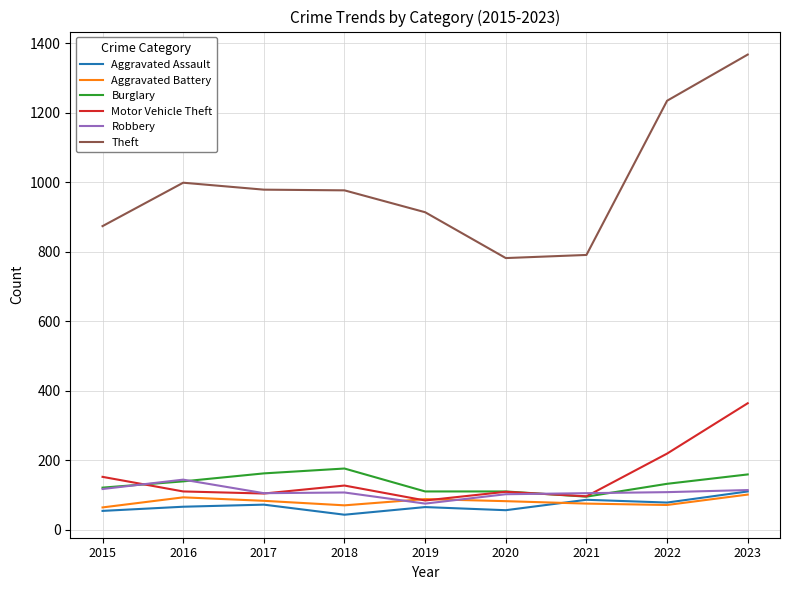

Which series has the widest spread of values?

Theft